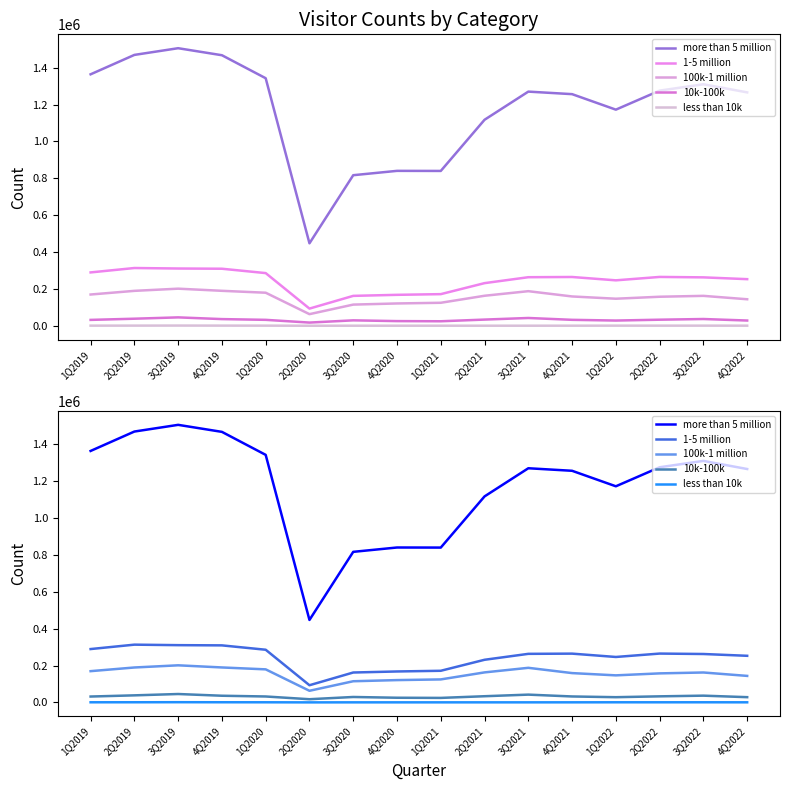

What is the label of the 11th point from the right?

2Q2020